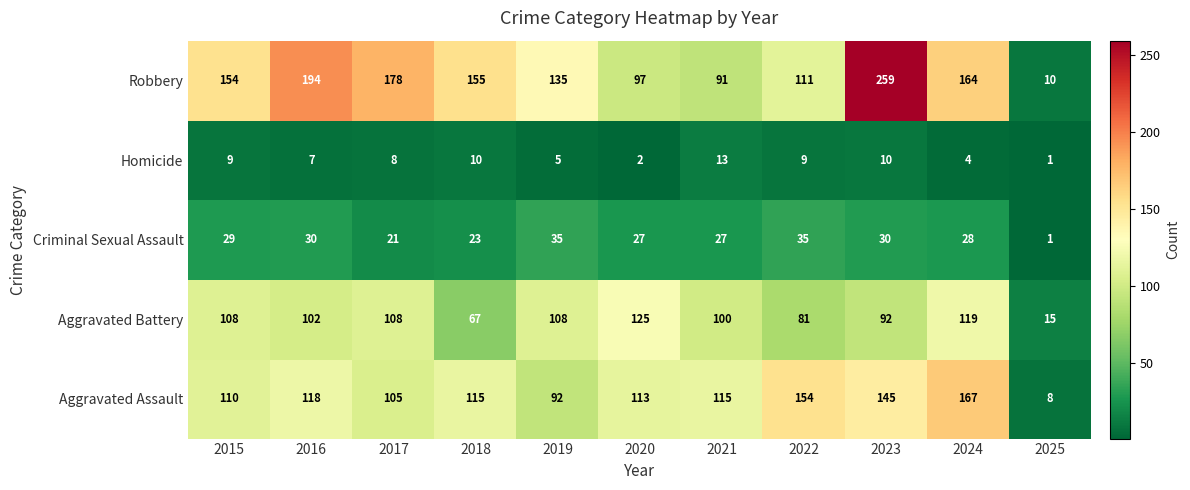

Which category has the lowest value across all series?

2025